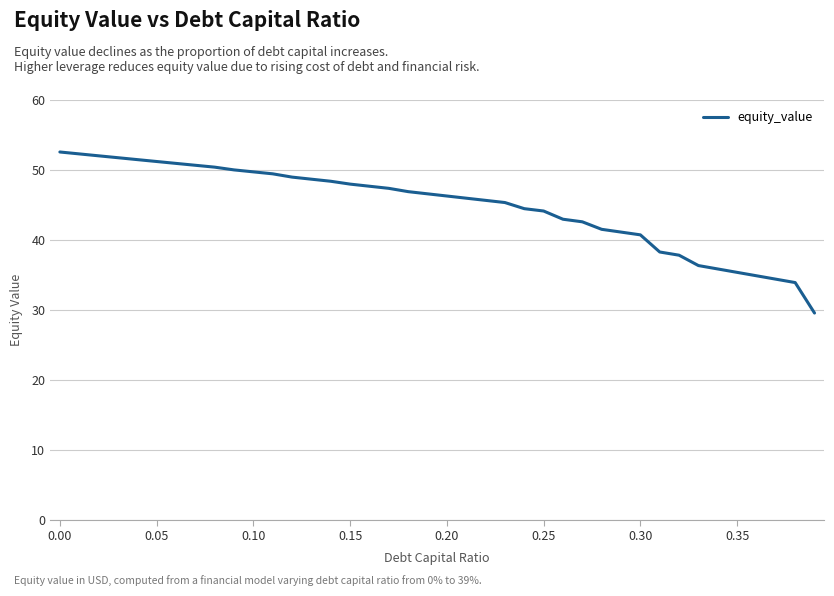

What is the minimum value shown in the chart?

29.6